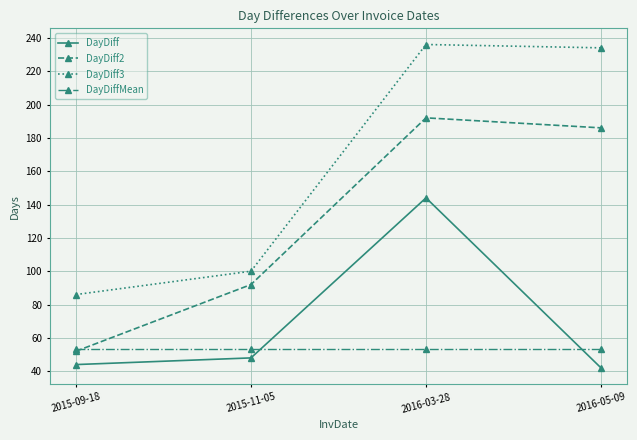

Read the DayDiffMean value at 2015-11-05.

53.3